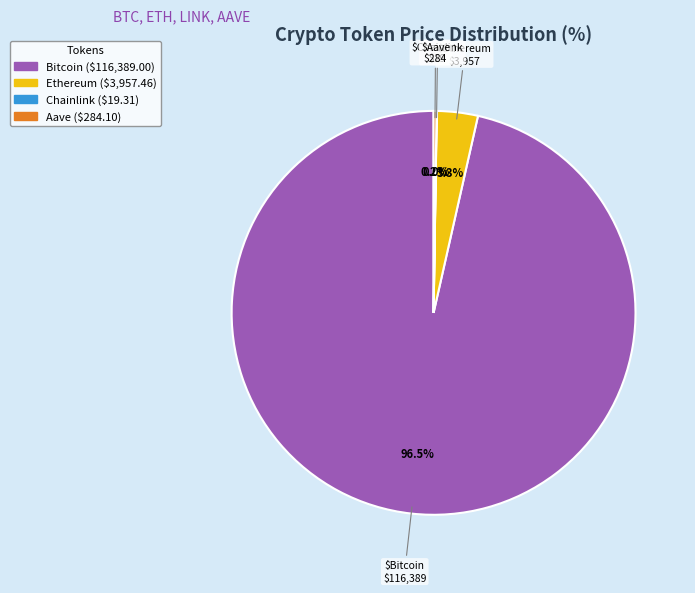

Which slice represents more than half of the pie?

Bitcoin